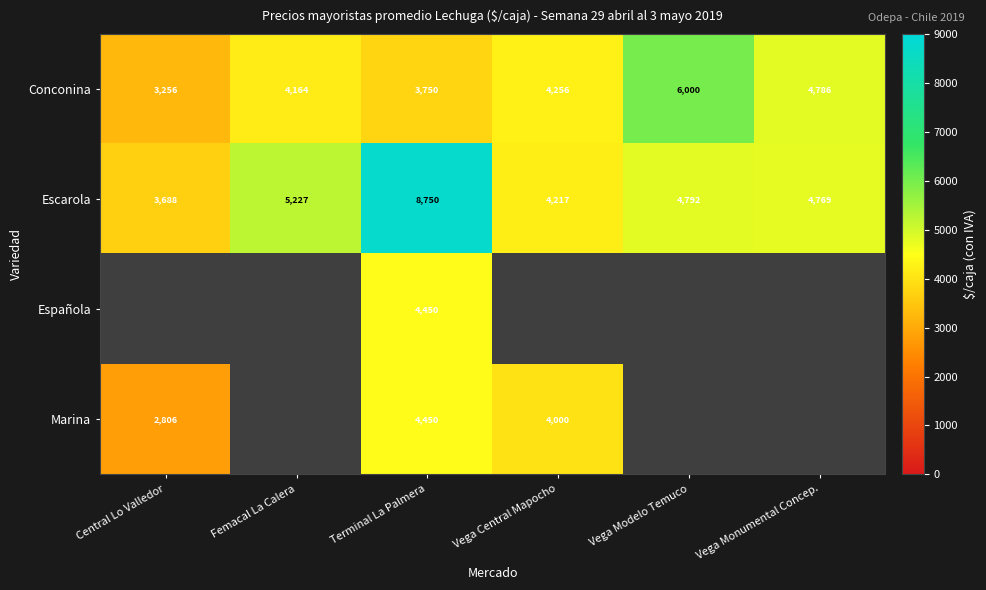

At which label is Conconina closest to 4628?

Vega Monumental Concep.